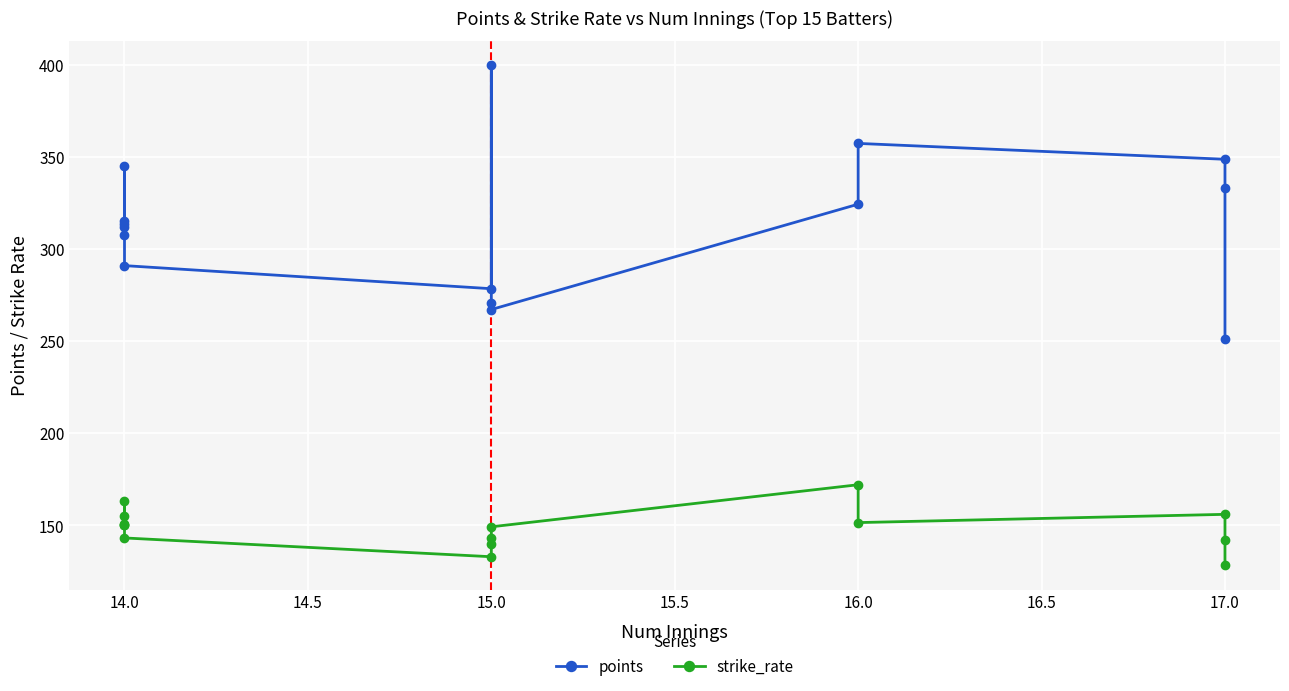

List the series in order of their peak value, highest first.

points, strike_rate